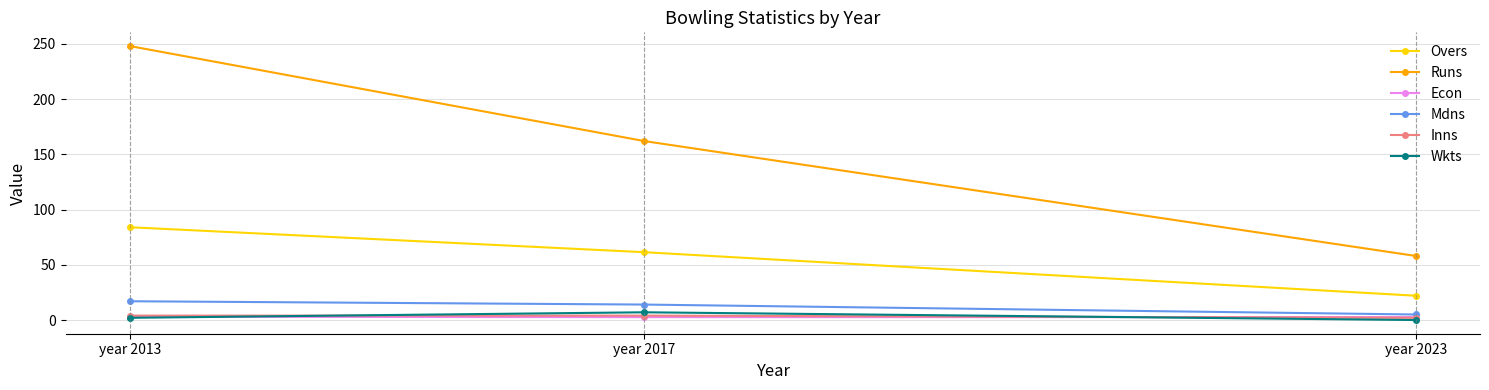

What is the maximum value shown in the chart?

248.0